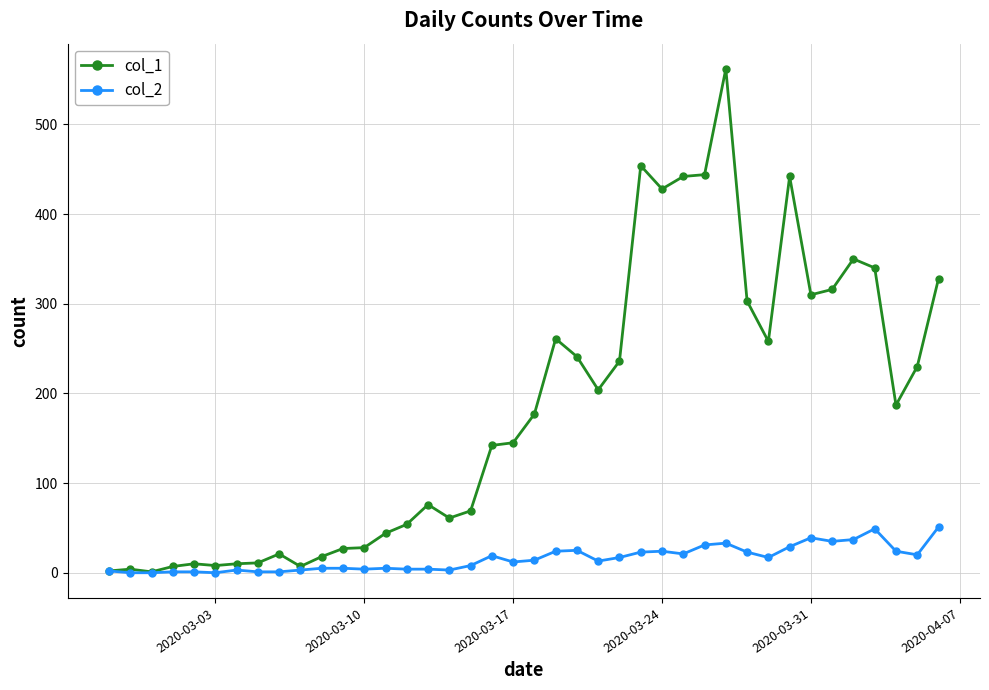

Which series has the largest total across all categories?

col_1